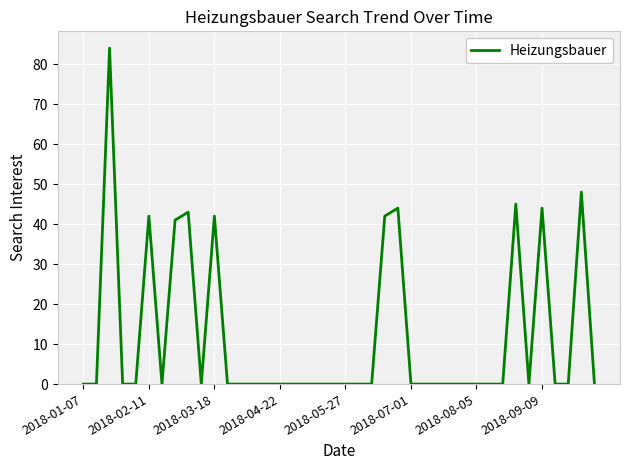

What is the sum of all values?

475